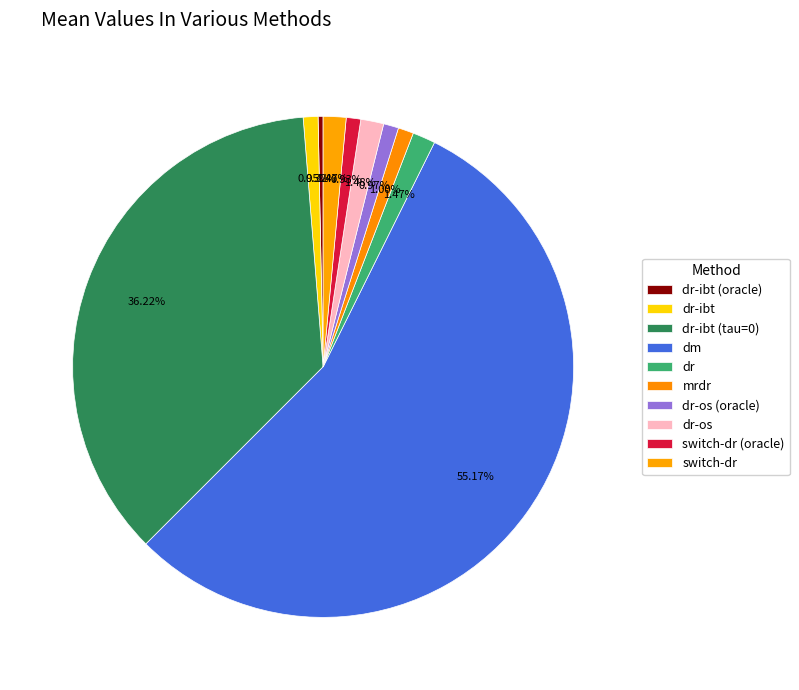

How many segments does this pie chart have?

10